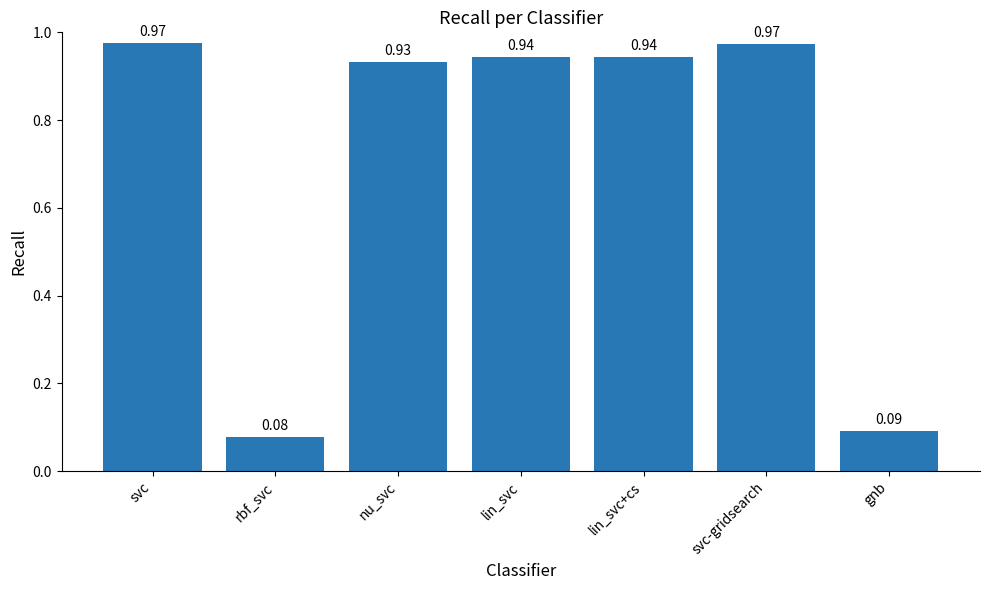

Which label corresponds to the smallest value in the chart?

rbf_svc